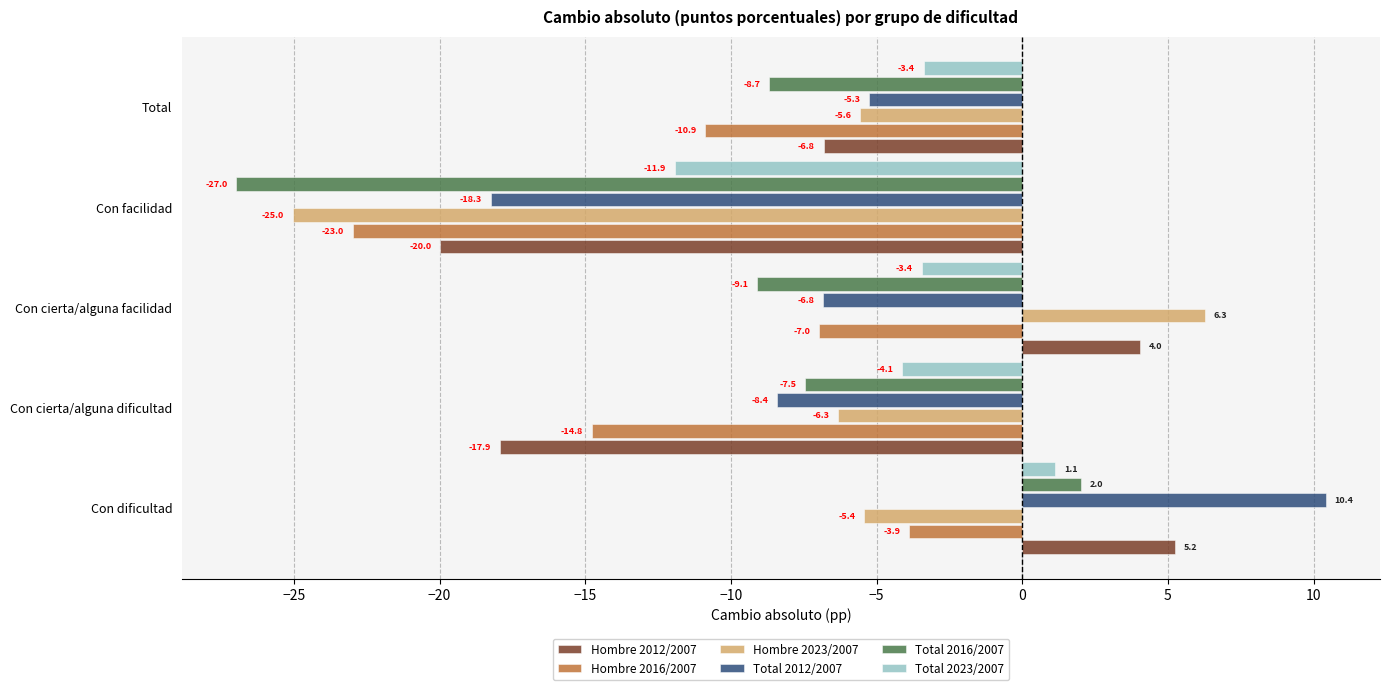

Is it true that Total 2012/2007 equals -8.4 at Con cierta/alguna dificultad?

True